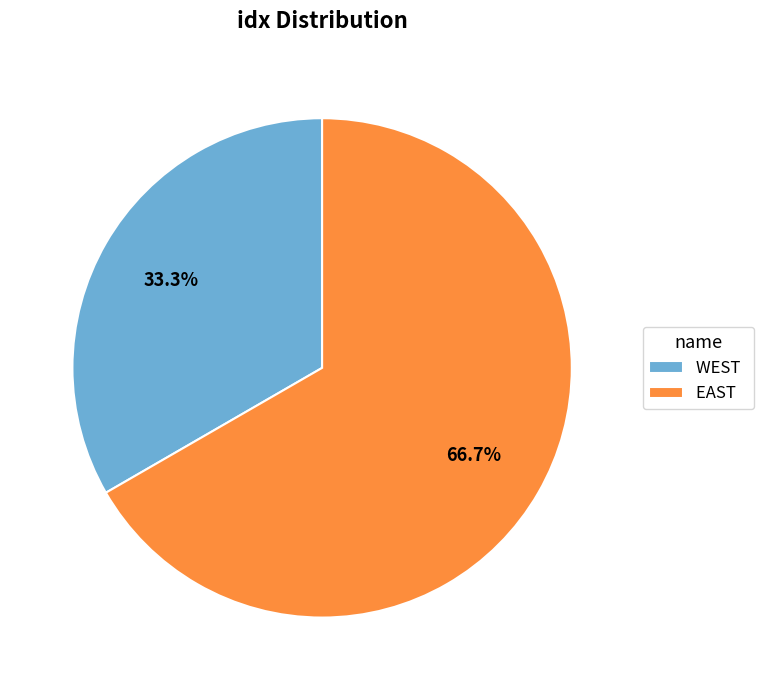

To the nearest percent, what portion does WEST represent?

33%